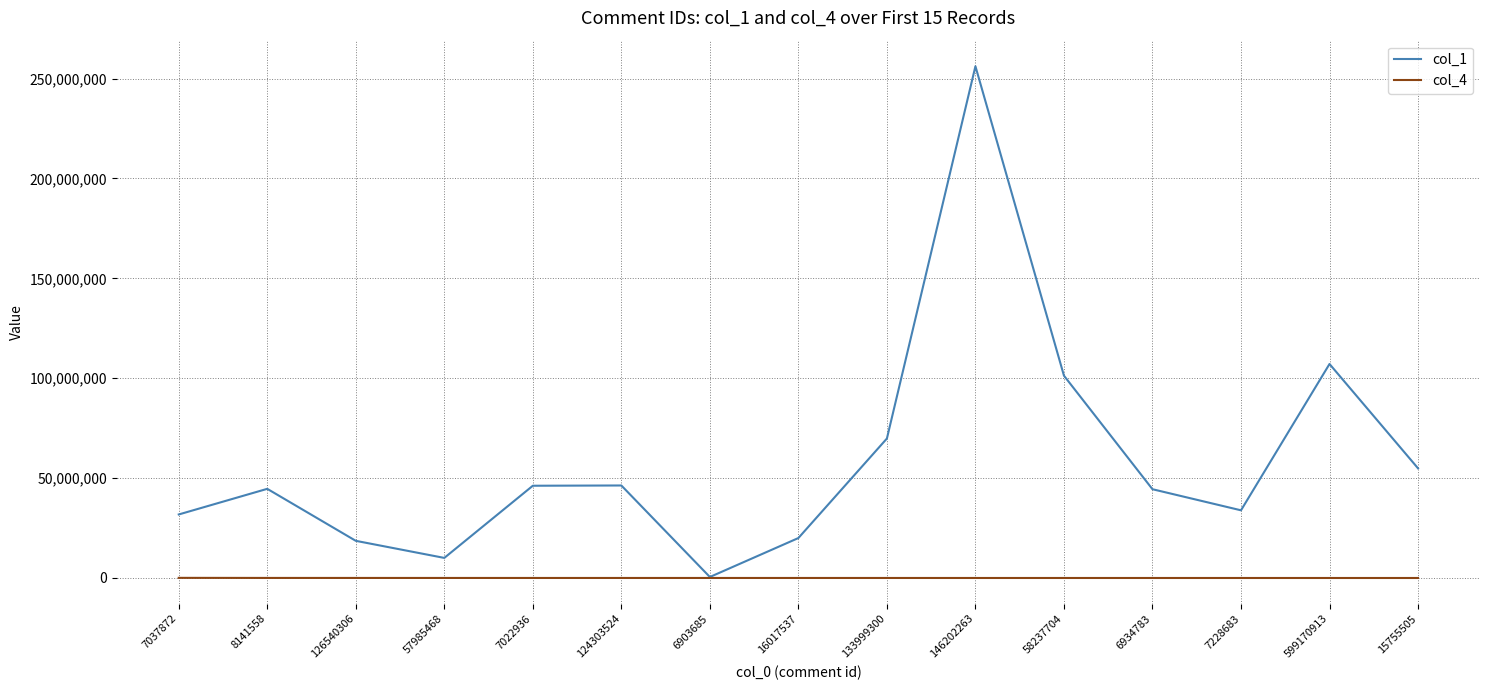

Which series has the largest range (max minus min)?

col_1